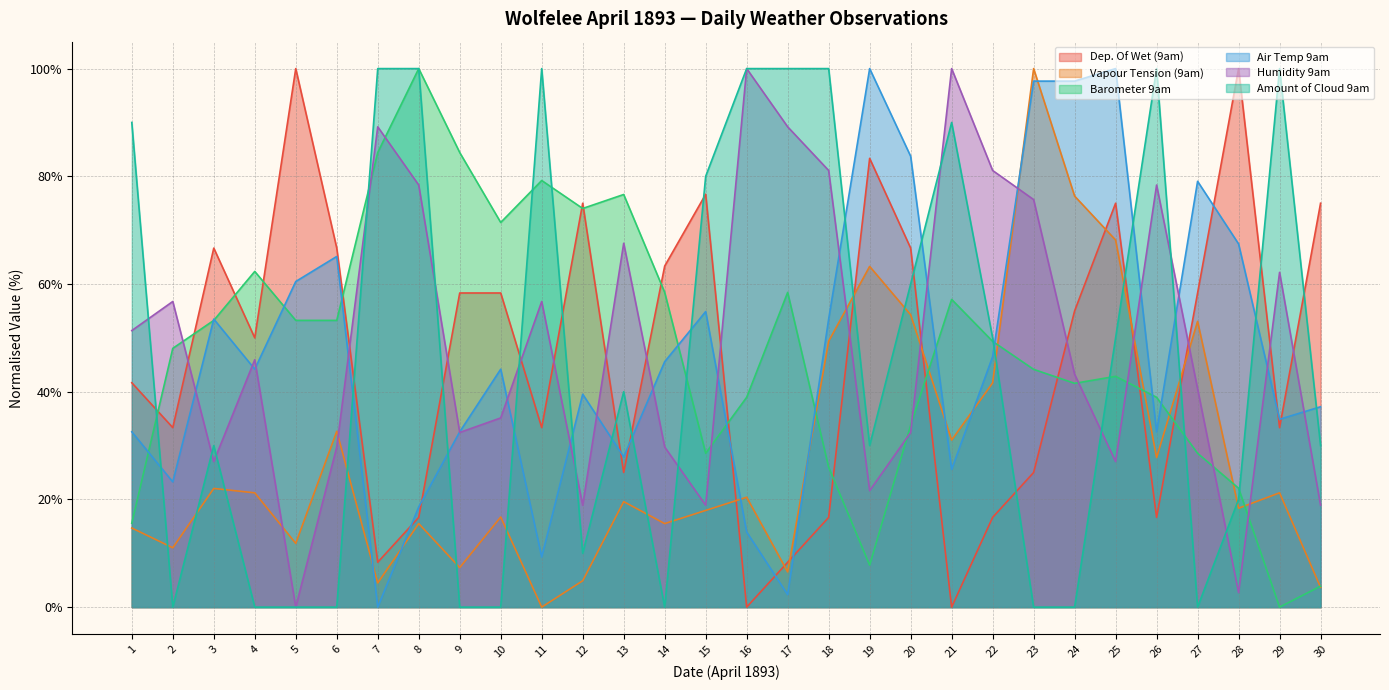

Which has a higher value, 10 or 24?

10